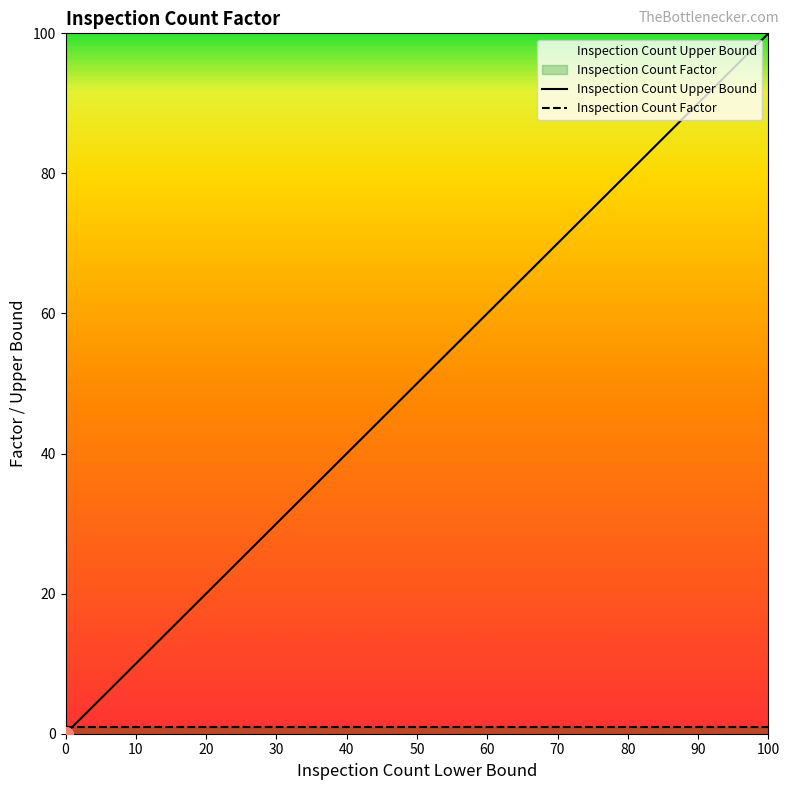

How many values are below 16?

16